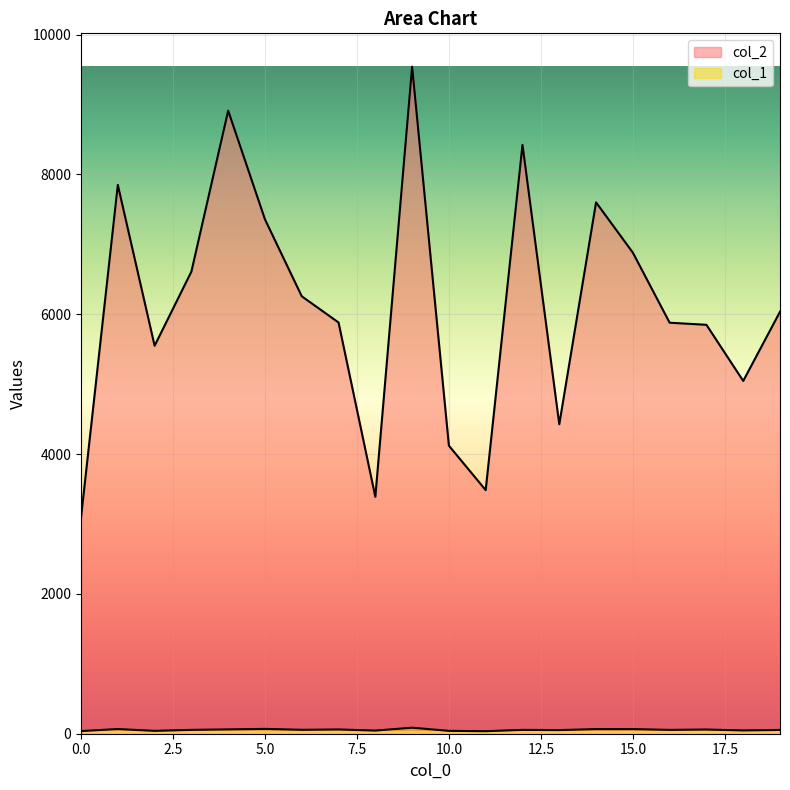

Is it true that col_1 equals 86 at 9?

True